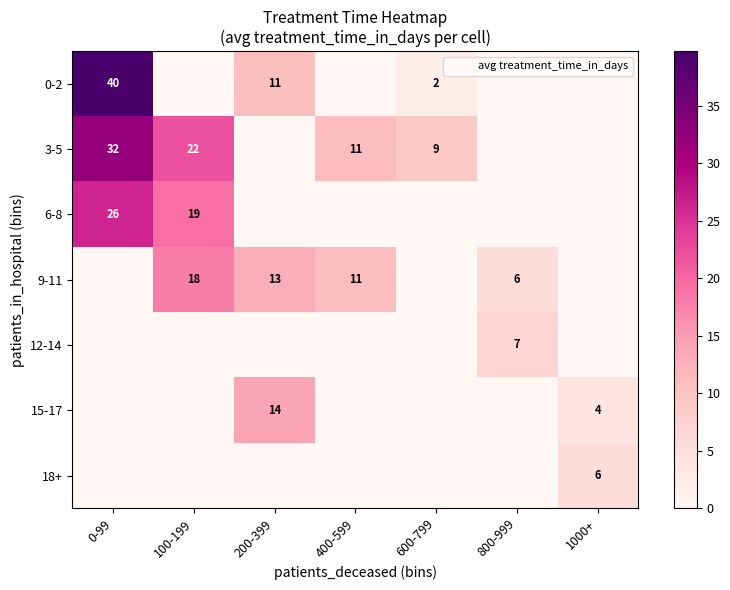

What is the average value of the 15-17 series?

2.6